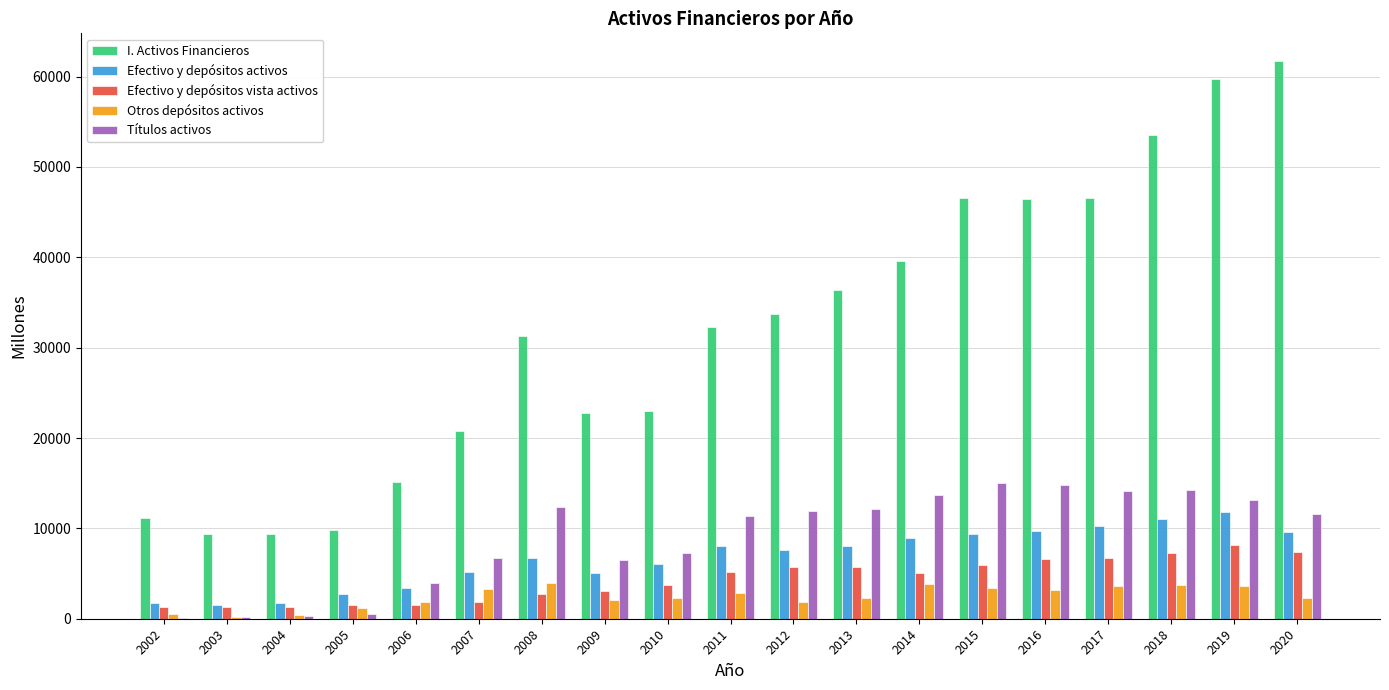

Where is I. Activos Financieros nearest to the value 35537?

2013